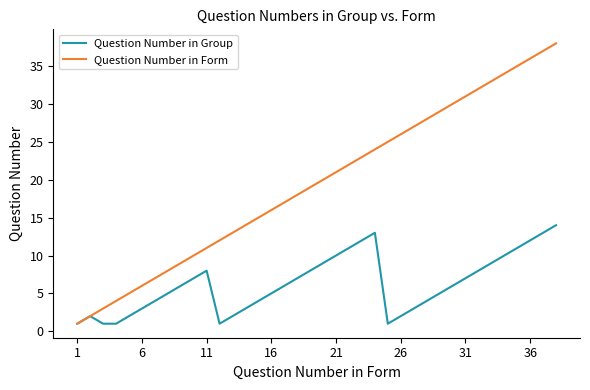

What is the average value of the Question Number in Form series?

20